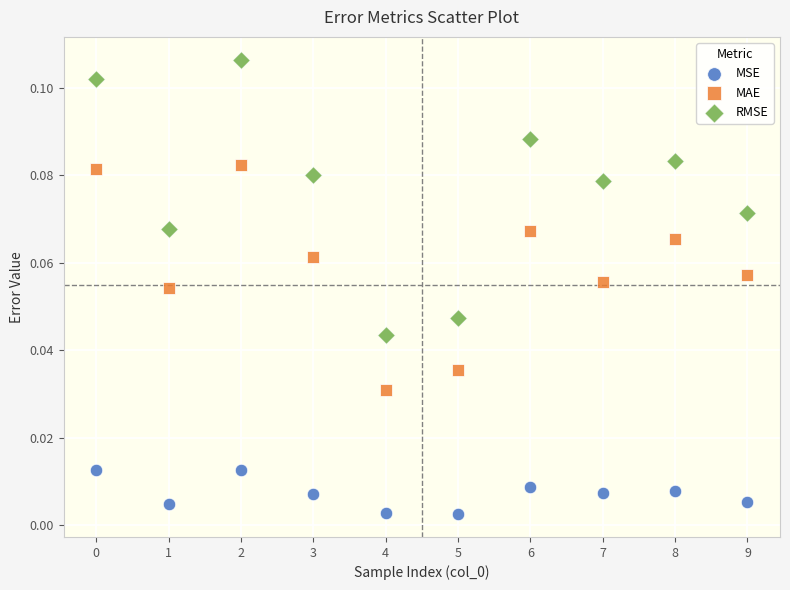

Which series reaches the minimum Y coordinate?

MSE